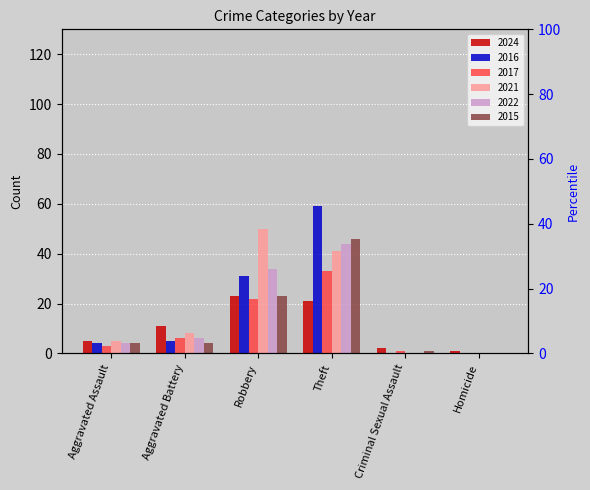

Which has a higher value, Criminal Sexual Assault or Homicide?

Criminal Sexual Assault